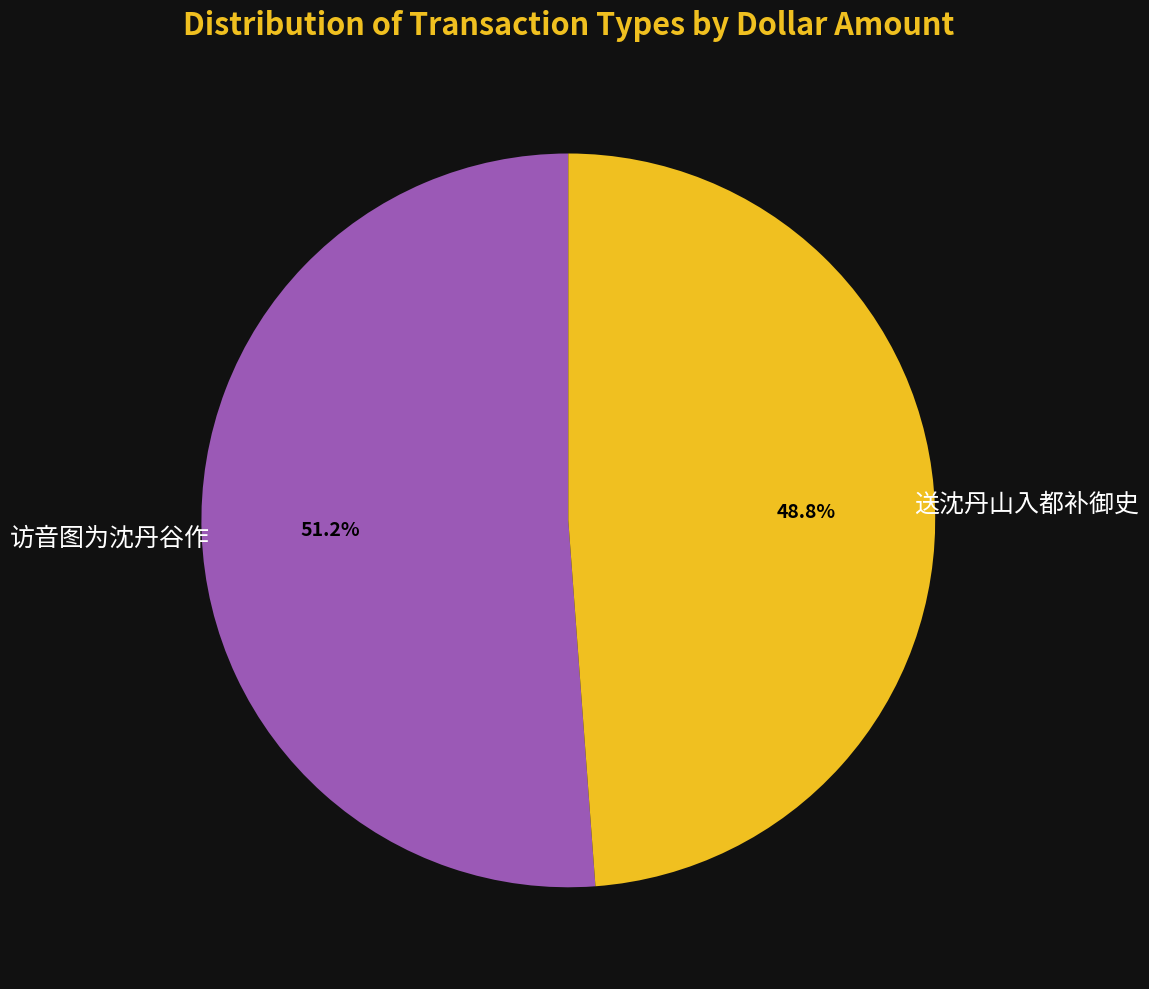

Count the number of slices in the pie.

2